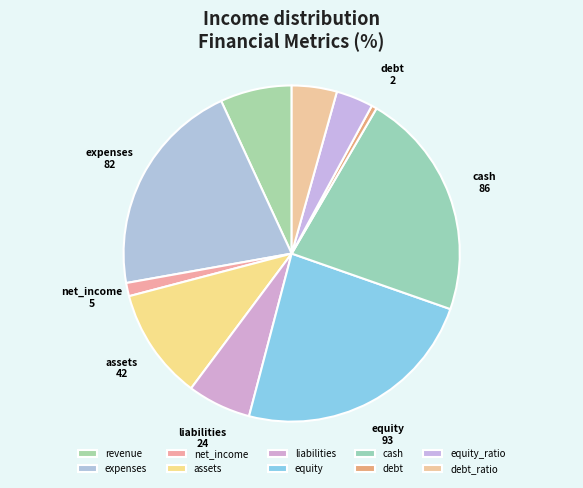

Is there any slice that represents more than half of the pie?

No